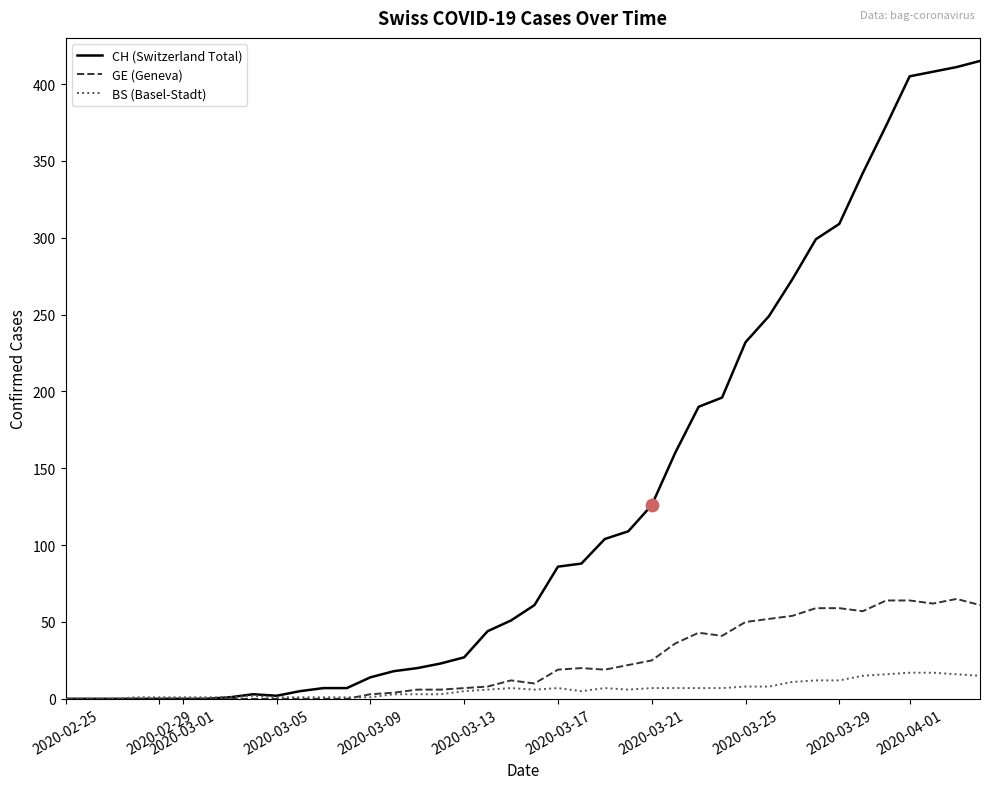

Which series reaches the minimum Y coordinate?

CH